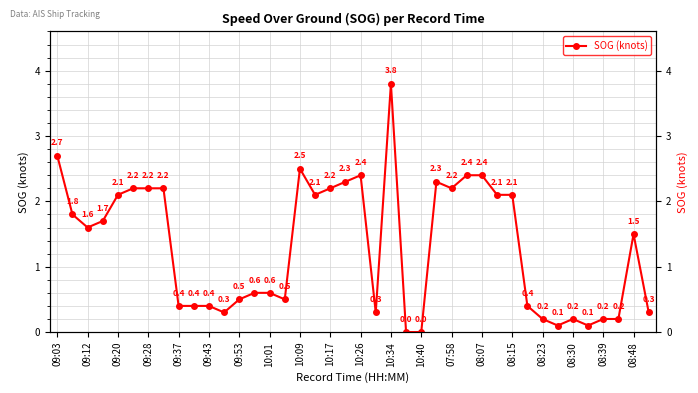

Reading left to right, list all the values displayed in this chart.

2.7	1.8	1.6	1.7	2.1	2.2	2.2	2.2	0.4	0.4	0.4	0.3	0.5	0.6	0.6	0.5	2.5	2.1	2.2	2.3	2.4	0.3	3.8	0.0	0.0	2.3	2.2	2.4	2.4	2.1	2.1	0.4	0.2	0.1	0.2	0.1	0.2	0.2	1.5	0.3